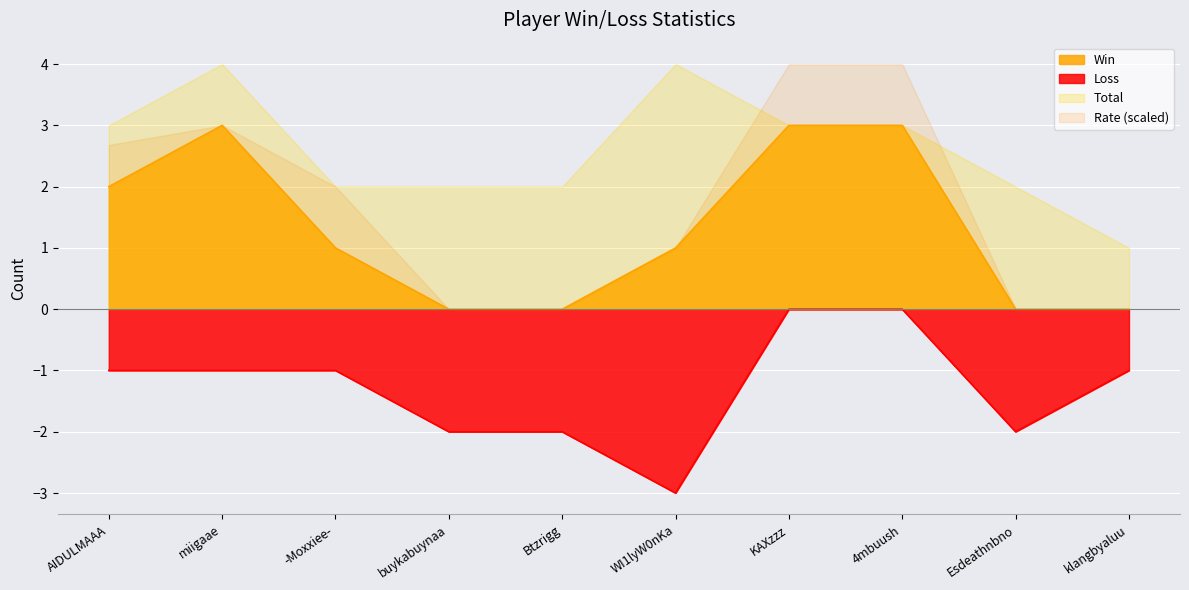

True or false: Loss has a value of -2 at Esdeathnbno.

True